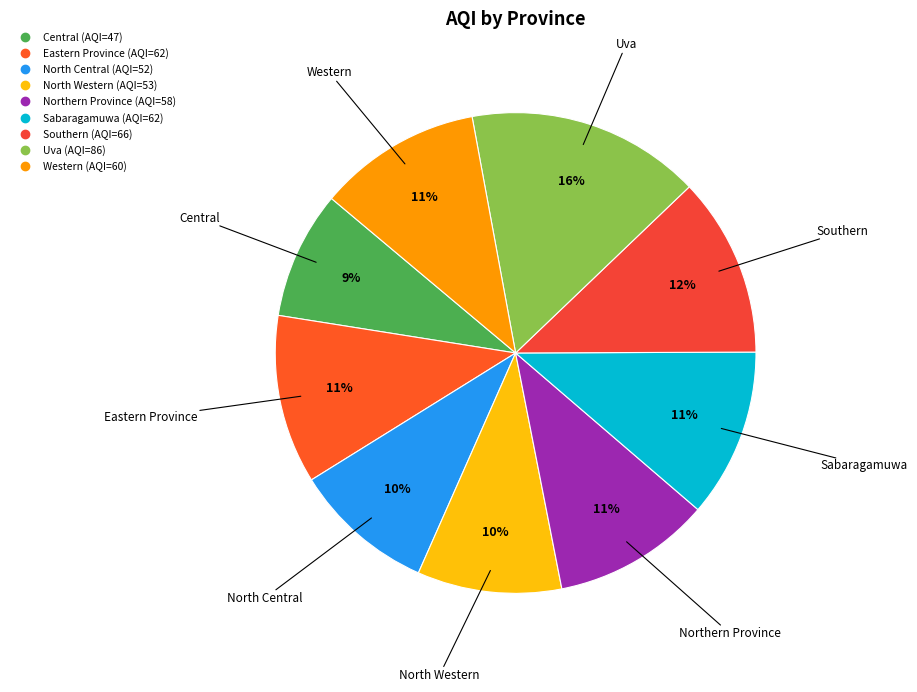

Do North Central and Eastern Province together represent more than half of the pie?

No